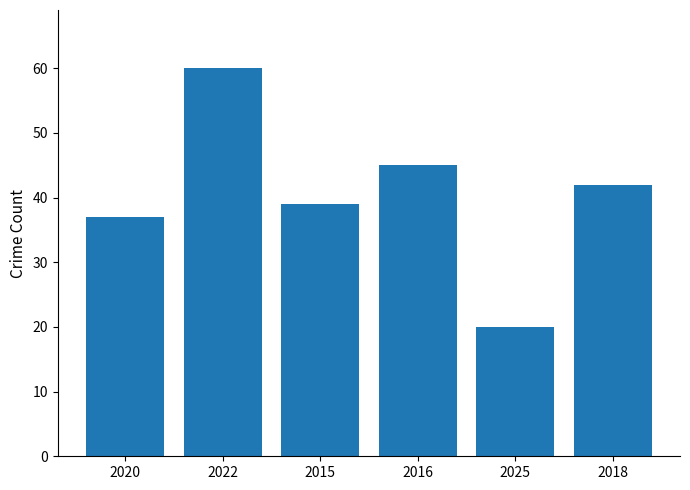

What is the sum of the values at 2022 and 2025?

80